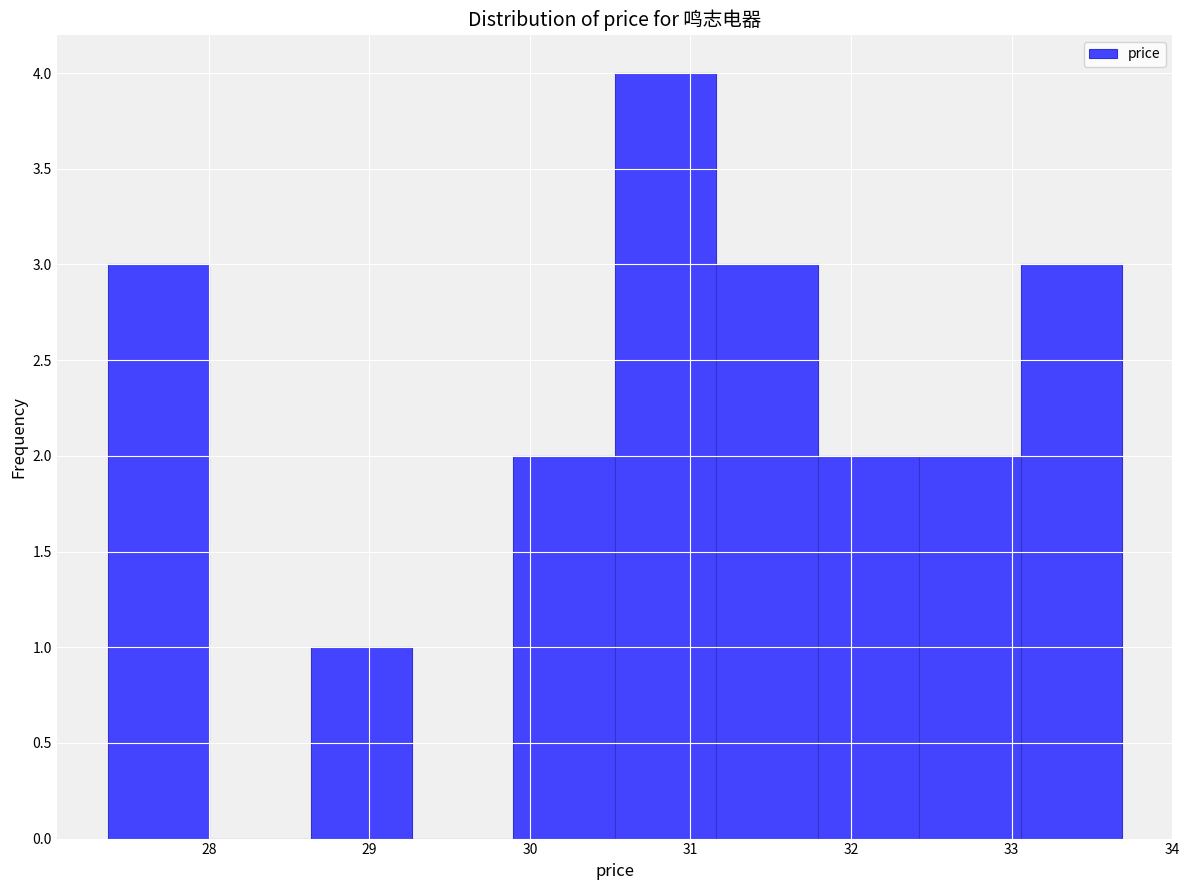

What is the height of the bar covering 27.4 to 28.0 on the x-axis? Neither the bar edges nor the heights are printed on the chart, so give them approximately, as read against the axes.

3